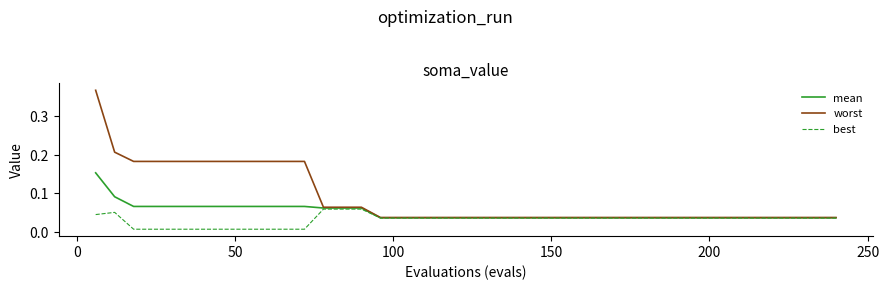

Which series has the largest total across all categories?

worst